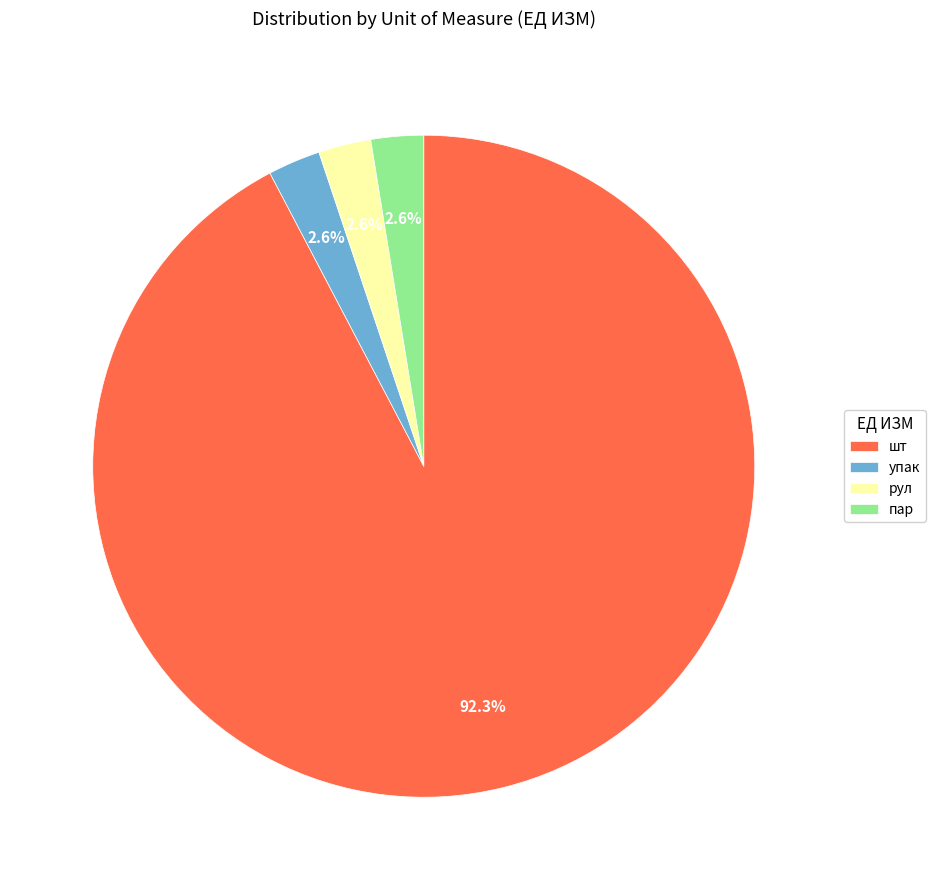

Count the number of slices in the pie.

4